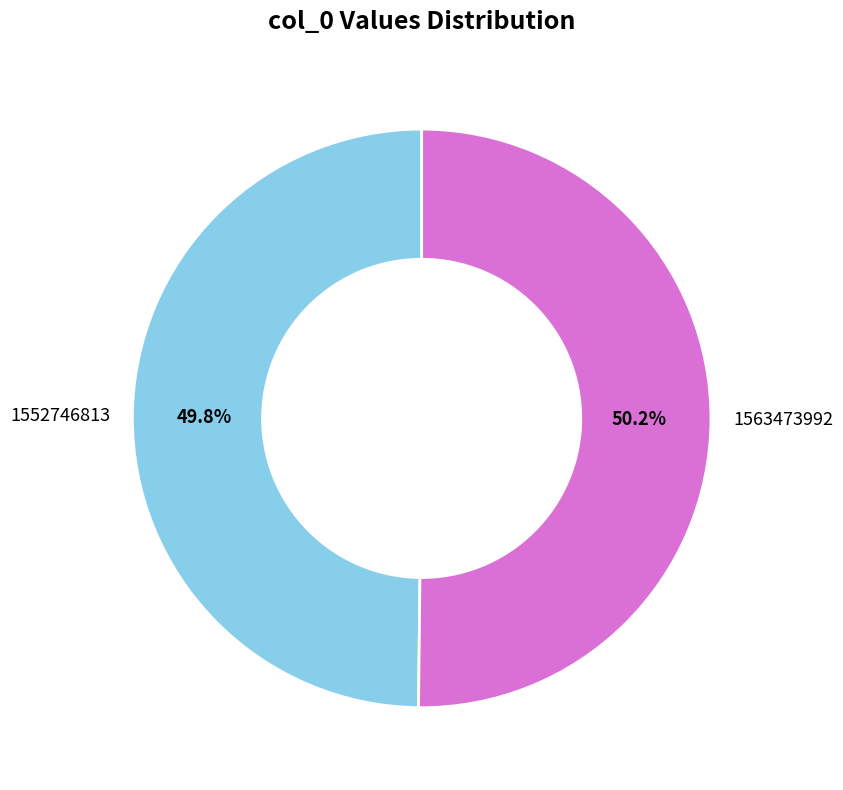

Is there a majority slice in this chart?

Yes